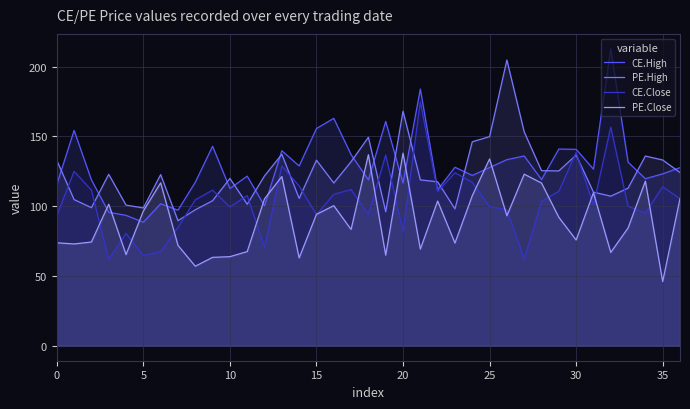

The value of PE.Close at 30 is 41.9. True or false?

False